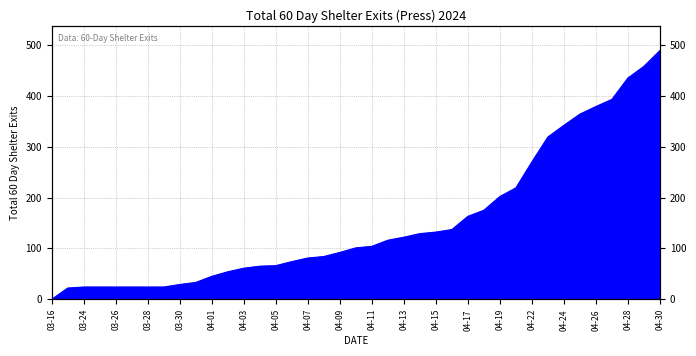

True or false: the data shows 19 at 2024-04-08.

False